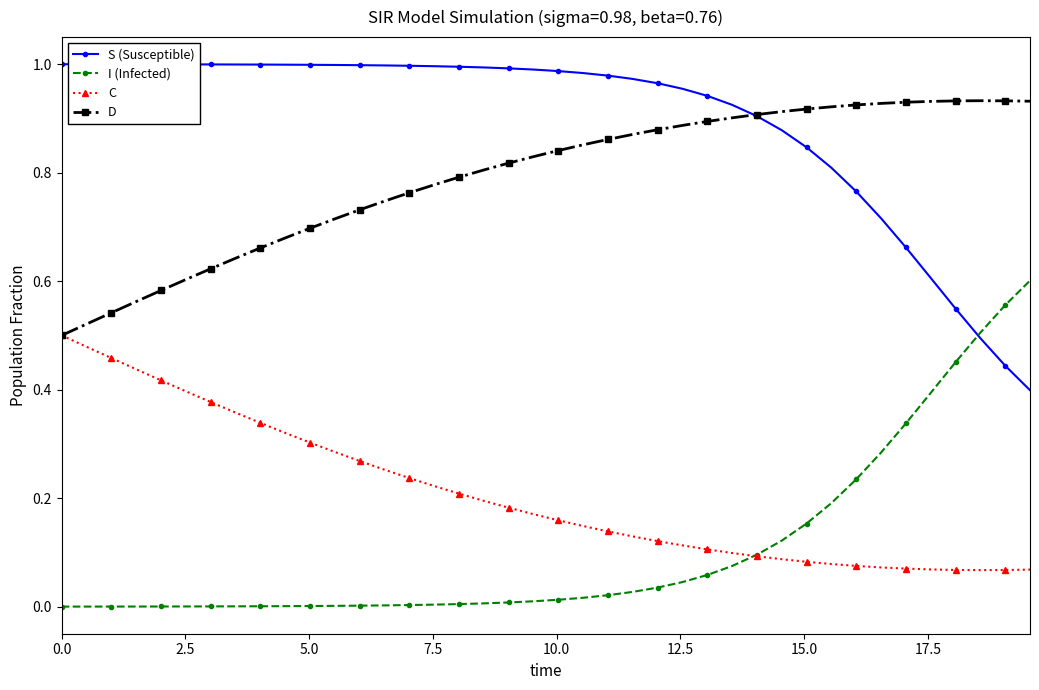

Rank the series by their maximum value, from lowest to highest.

C, I (Infected), D, S (Susceptible)